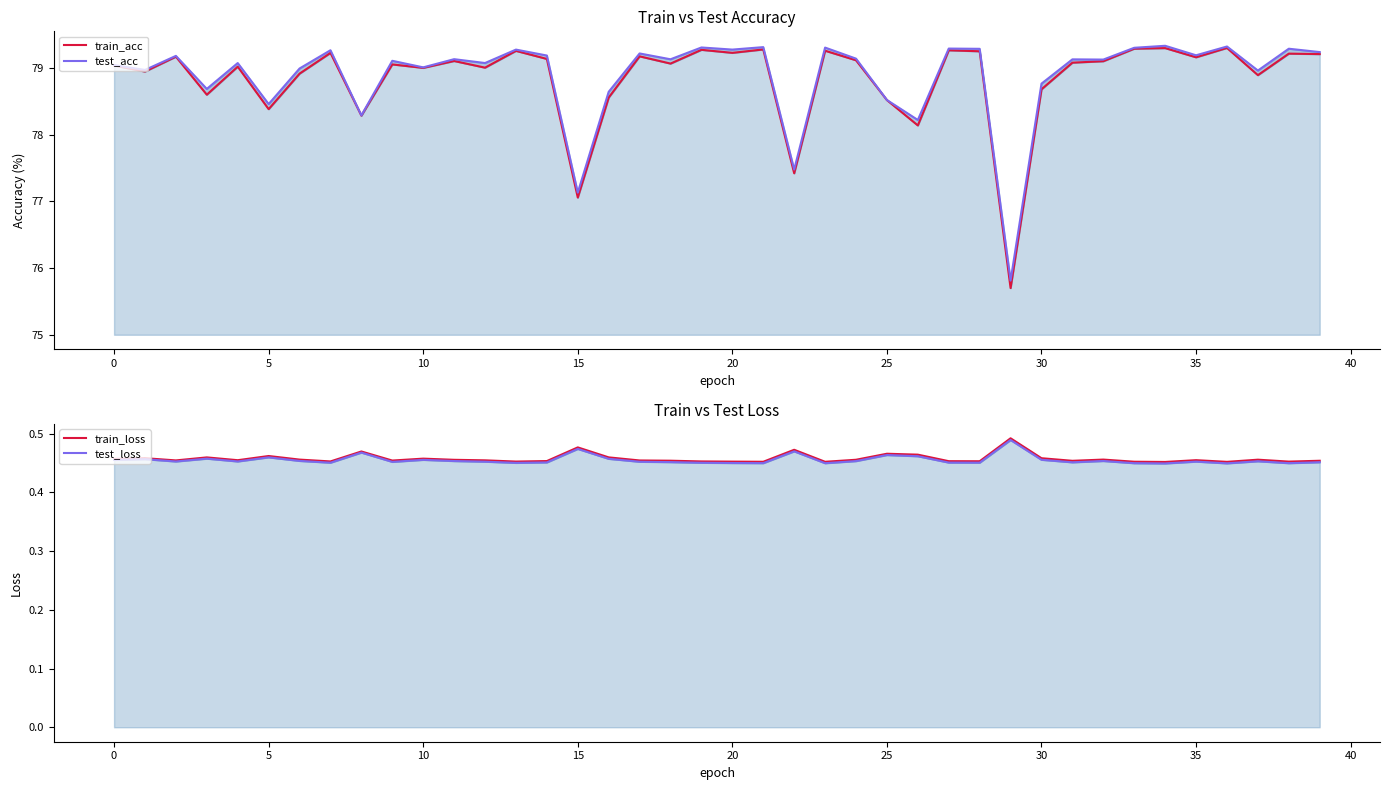

In train_acc, how many points are higher than both neighbors (excluding endpoints)?

14